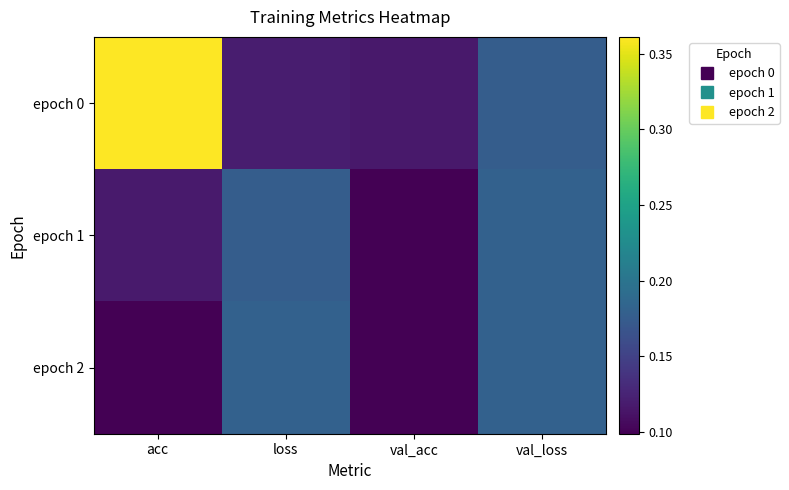

Count the number of categories in the chart.

4